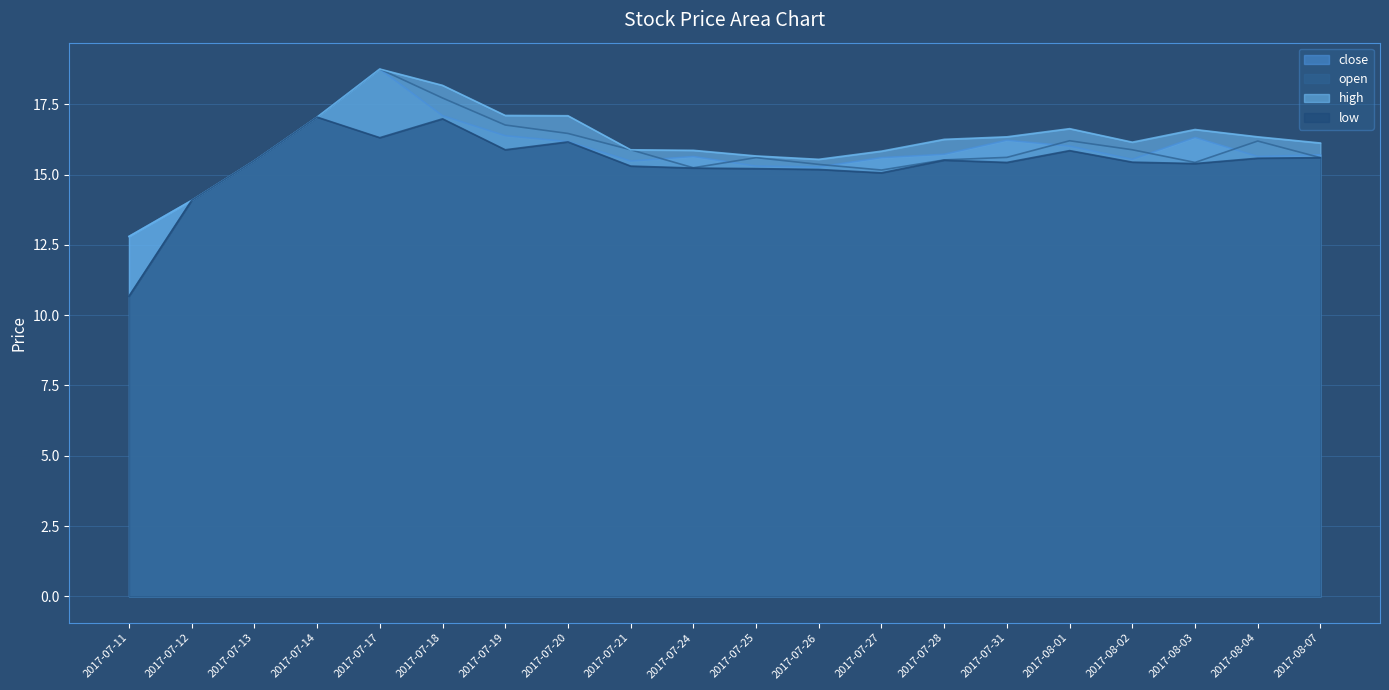

What is the value of the low point at the 15th from the left?

15.4